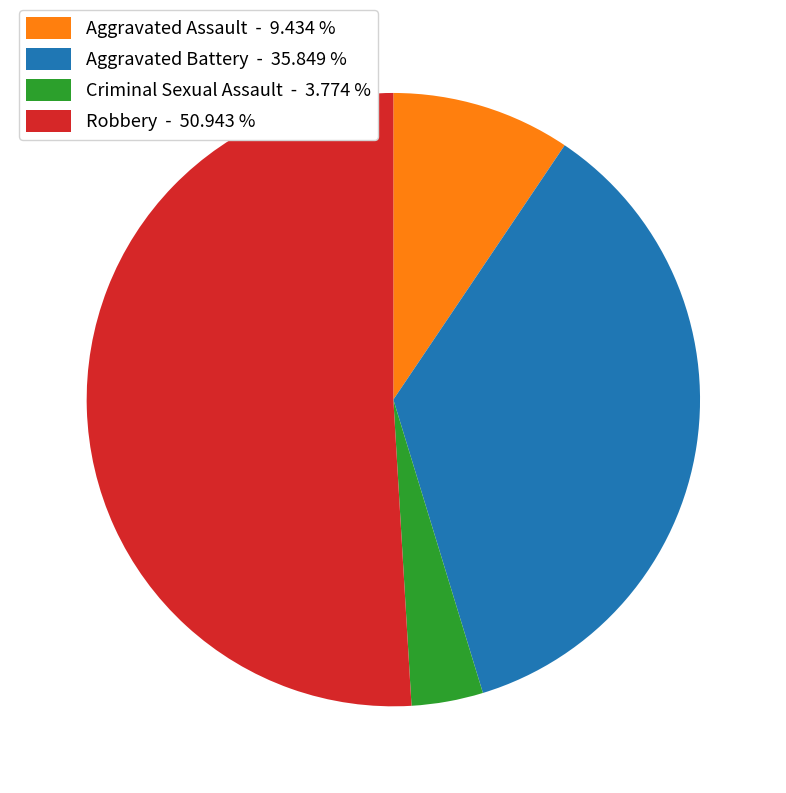

What is the majority slice?

Robbery - 50.943 %